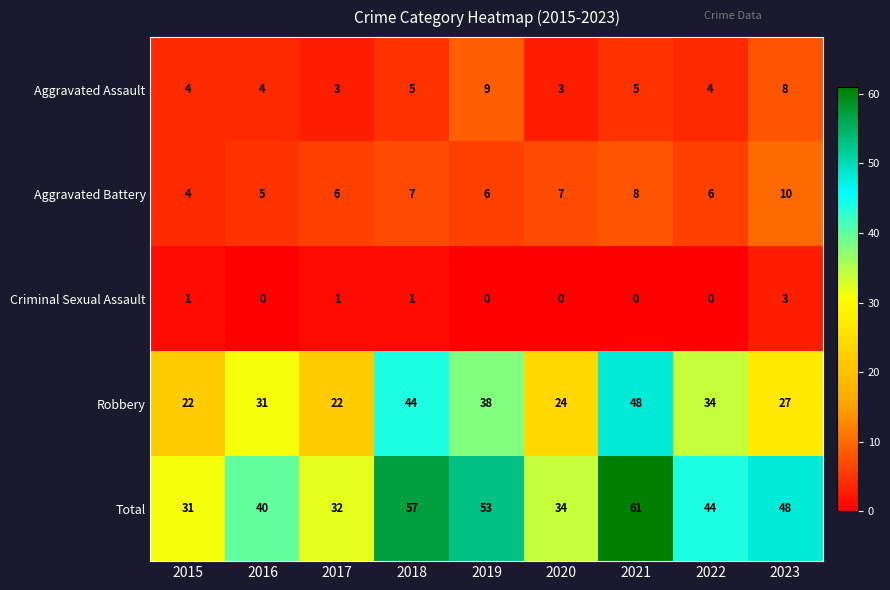

Where is Total nearest to the value 46?

2022